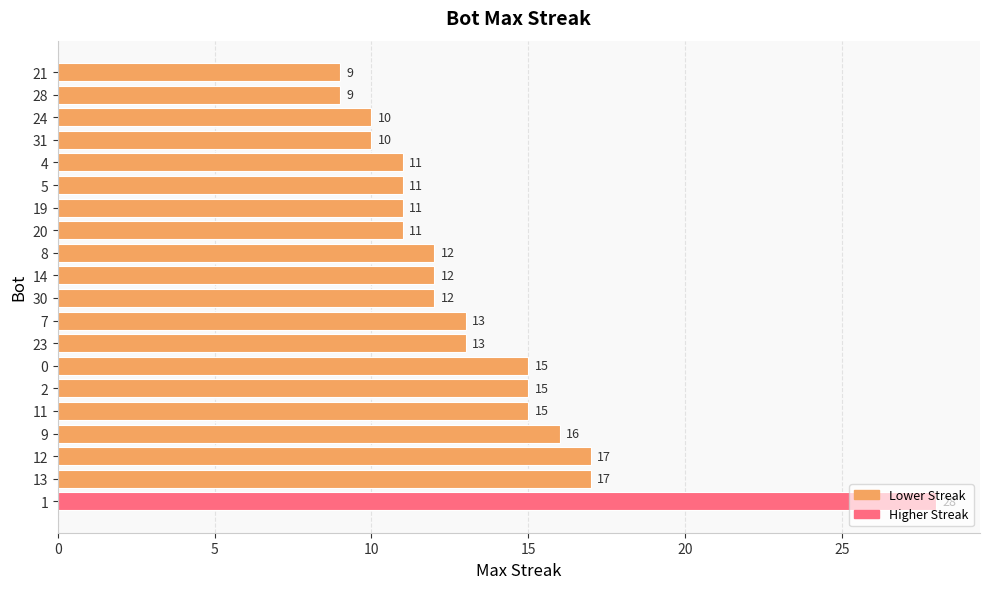

What is the difference between the values at 20 and 13?

6